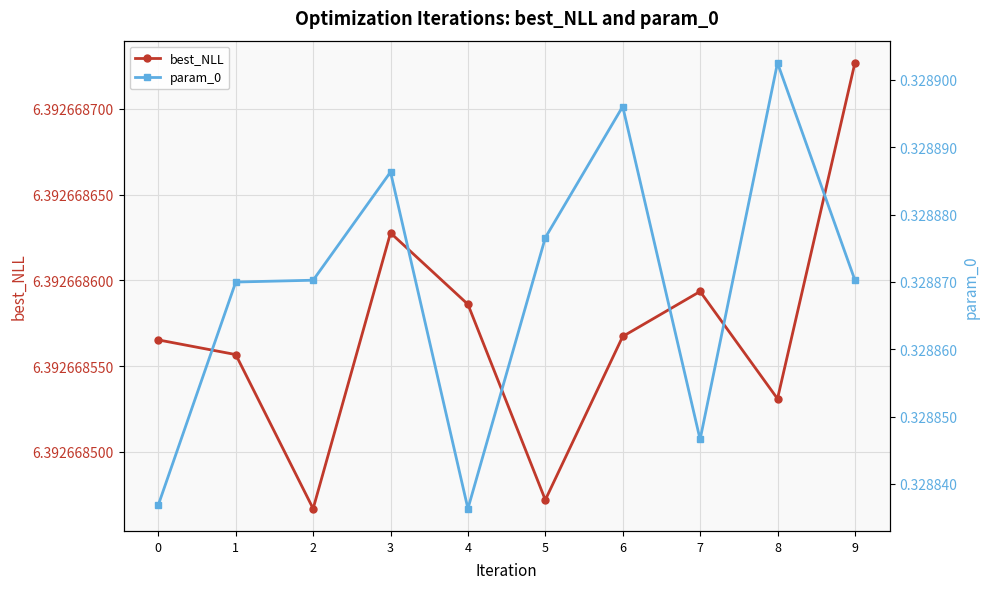

How many lines are shown in the chart?

2